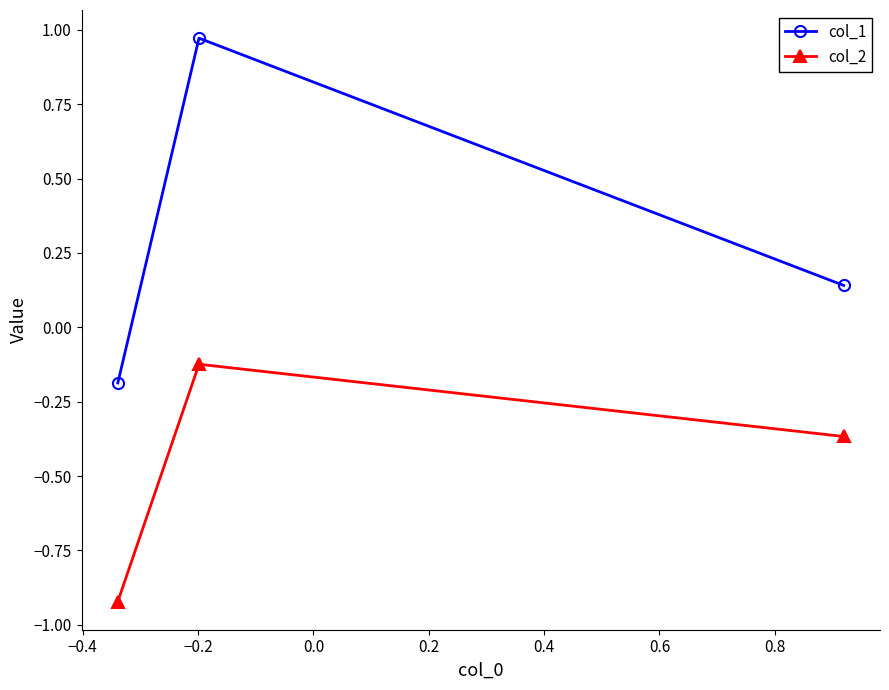

Which series has the widest spread of values?

col_1